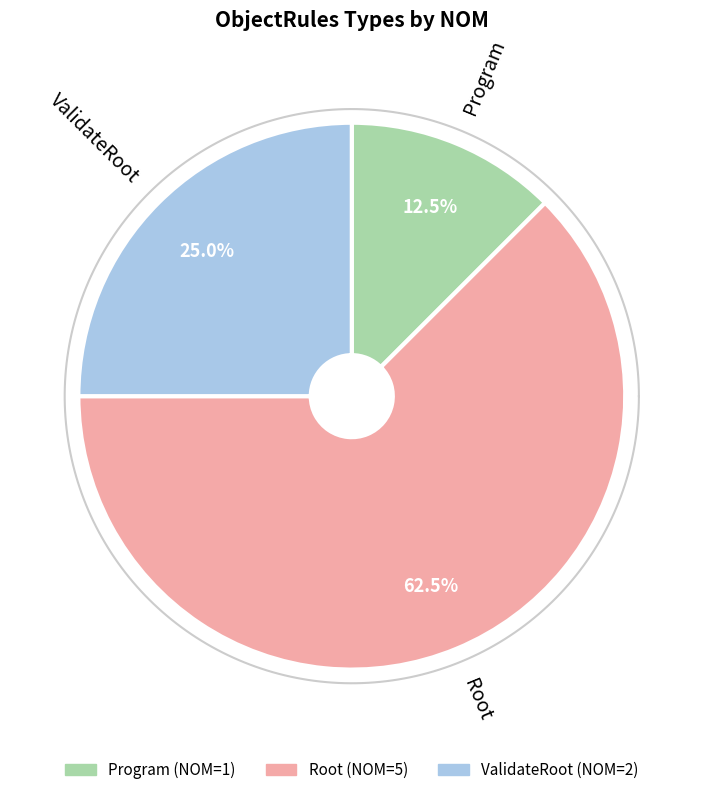

Count the number of slices in the pie.

3